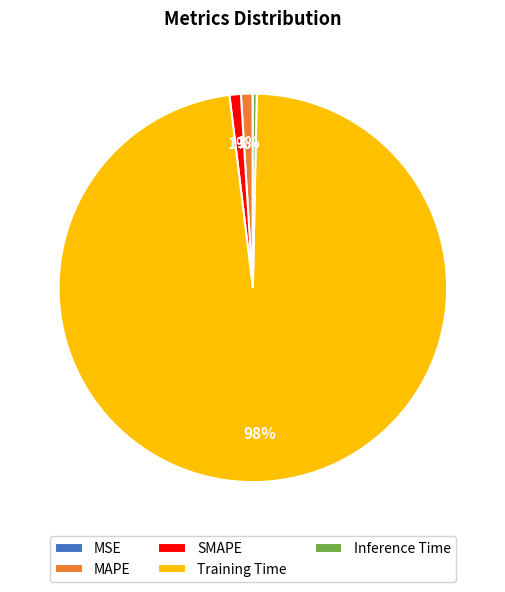

To the nearest percent, what portion does SMAPE represent?

1%